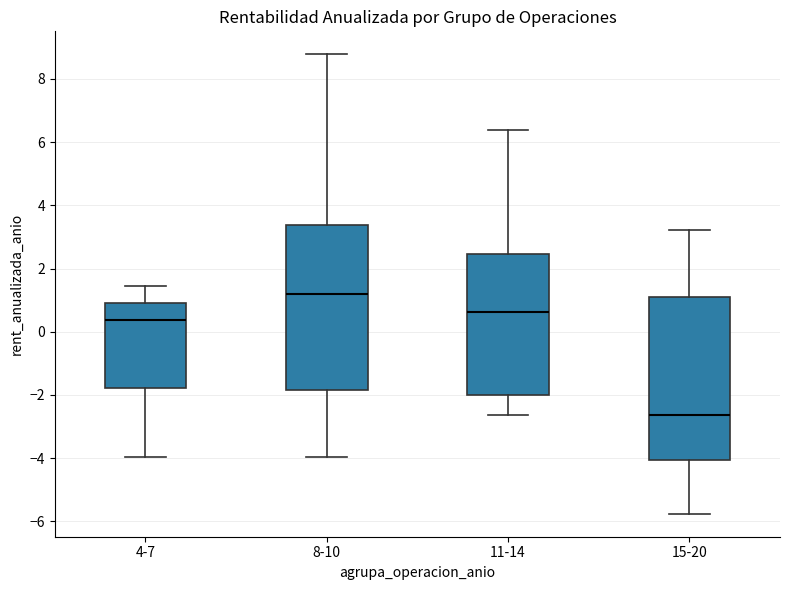

Reading left to right, read every box against the y-axis: the position of its median line, the range the box covers, and the ends of its whiskers. The values are not printed on the chart, so give them approximately, as read against the axis.

4-7: median 0.4, box -1.8 to 1.0, whiskers -4.0 to 1.4
8-10: median 1.2, box -1.8 to 3.4, whiskers -4.0 to 8.8
11-14: median 0.6, box -2.0 to 2.4, whiskers -2.6 to 6.4
15-20: median -2.6, box -4.0 to 1.2, whiskers -5.8 to 3.2